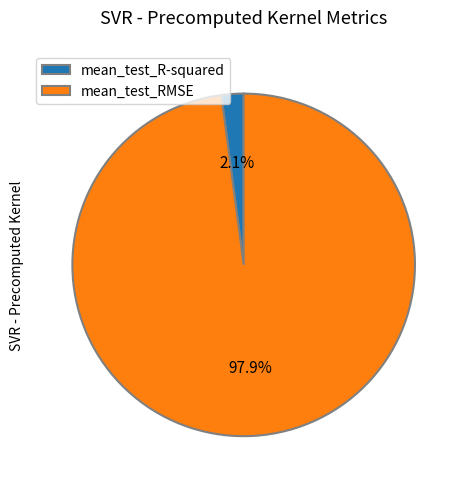

To the nearest percent, what is the difference between the largest and smallest slice percentages?

96%